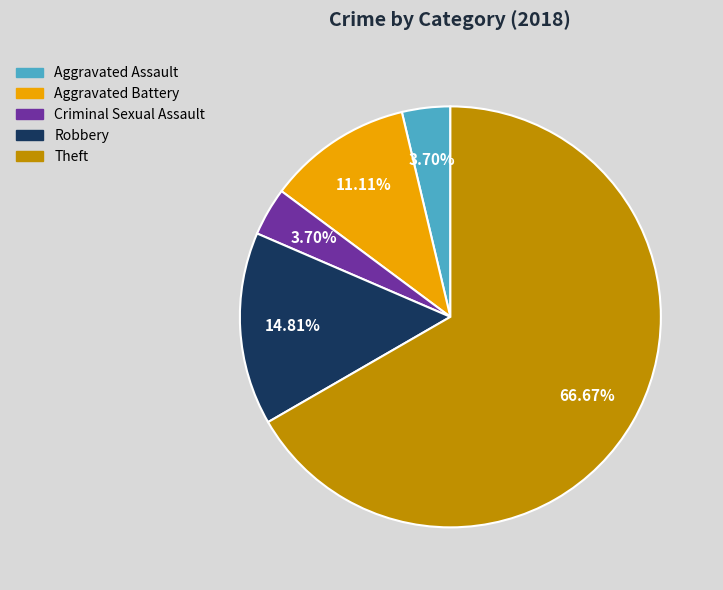

How many segments does this pie chart have?

5